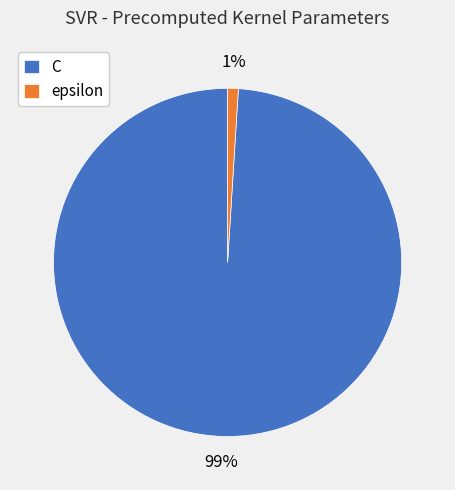

Between epsilon and C, which is larger?

C